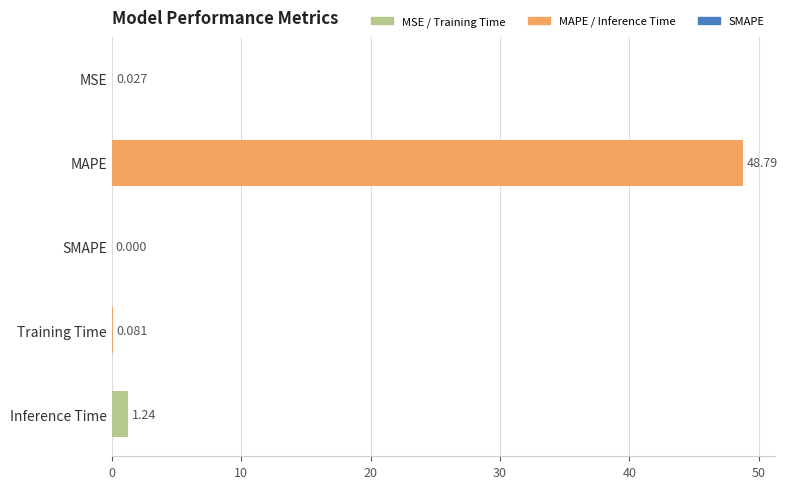

At which label is the value closest to 24?

Inference Time